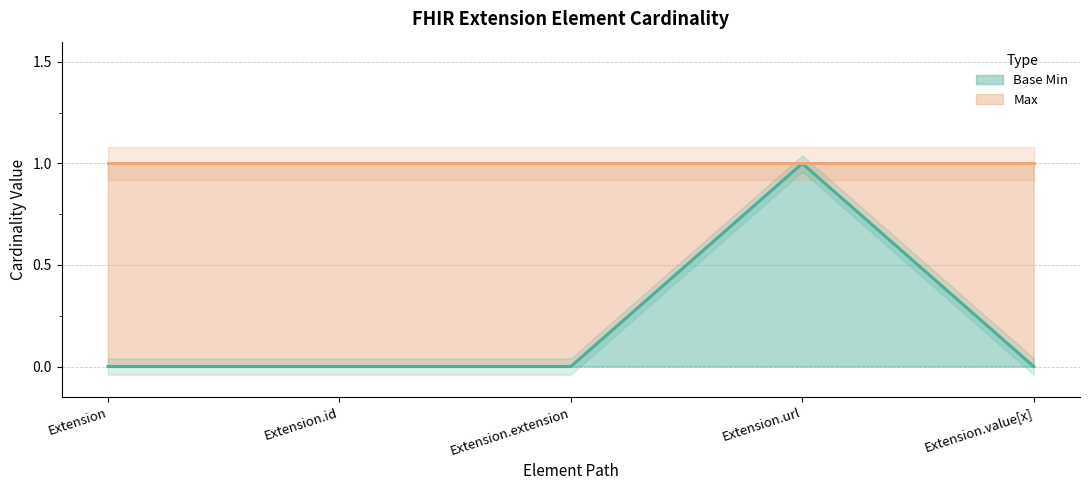

True or false: there are more than 1 points higher than both neighbors.

False